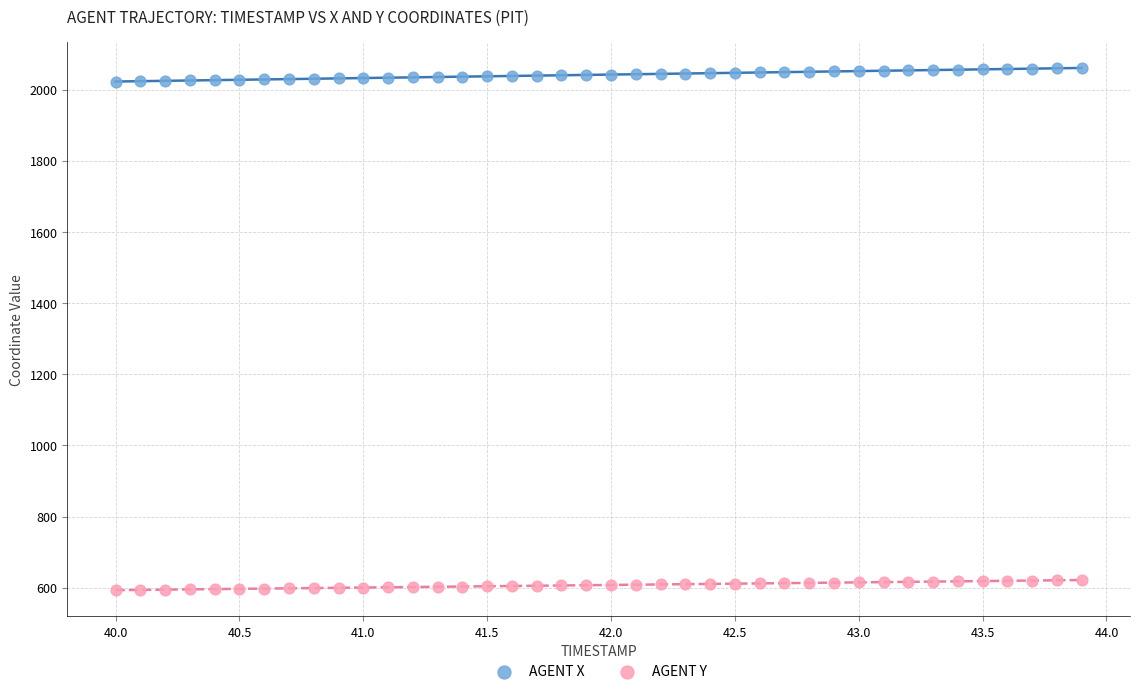

What is the X range (max minus min) for the scatter plot?

3.9